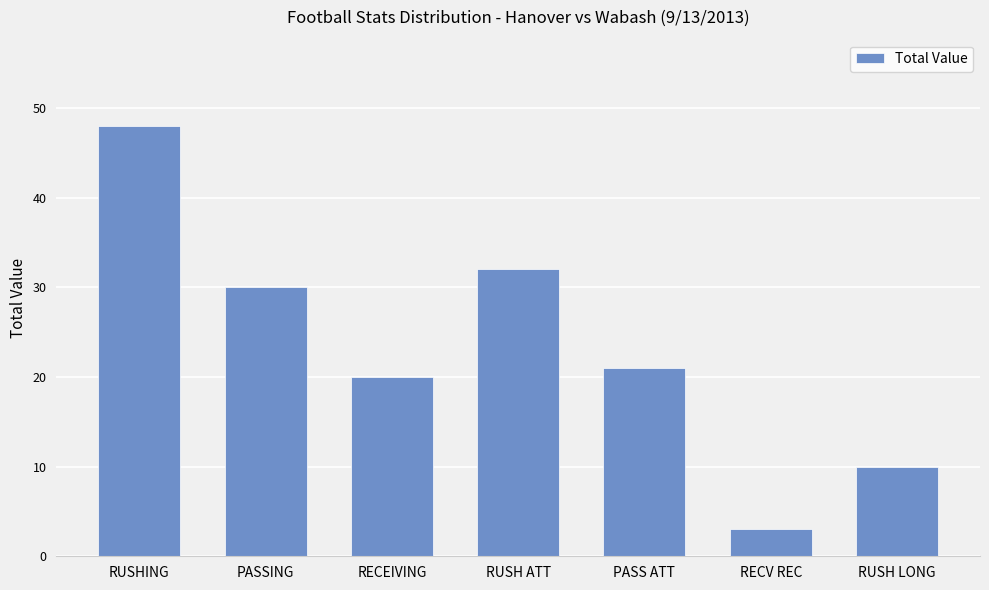

Count the number of categories in the chart.

7